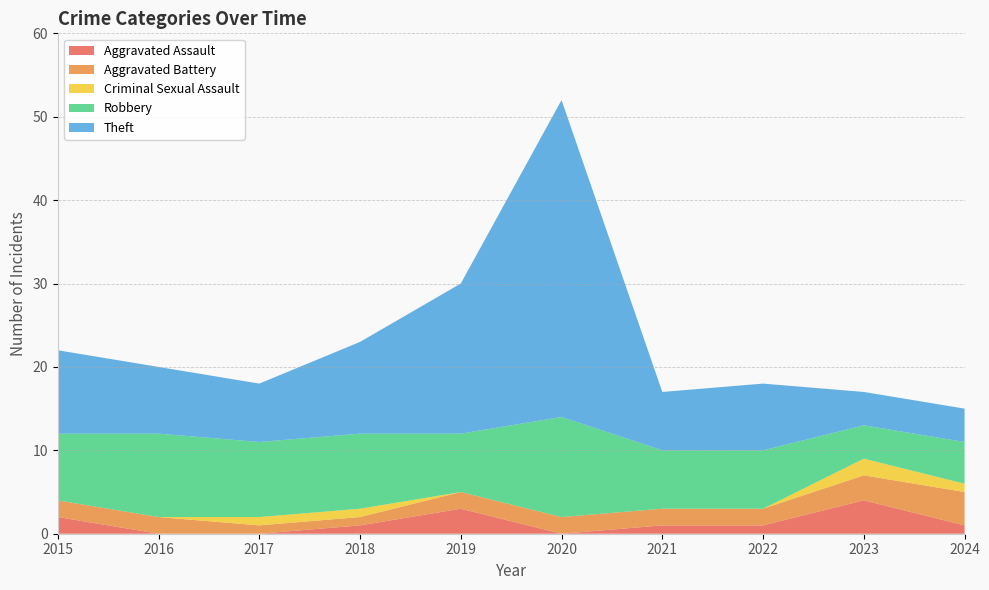

Reading right to left, transcribe all the data shown in this chart.

Aggravated Assault: 2024=1	2023=4	2022=1	2021=1	2020=0	2019=3	2018=1	2017=0	2016=0	2015=2
Aggravated Battery: 2024=4	2023=3	2022=2	2021=2	2020=2	2019=2	2018=1	2017=1	2016=2	2015=2
Criminal Sexual Assault: 2024=1	2023=2	2022=0	2021=0	2020=0	2019=0	2018=1	2017=1	2016=0	2015=0
Robbery: 2024=5	2023=4	2022=7	2021=7	2020=12	2019=7	2018=9	2017=9	2016=10	2015=8
Theft: 2024=4	2023=4	2022=8	2021=7	2020=38	2019=18	2018=11	2017=7	2016=8	2015=10
Total: 2024=15	2023=17	2022=18	2021=17	2020=52	2019=30	2018=23	2017=18	2016=20	2015=22